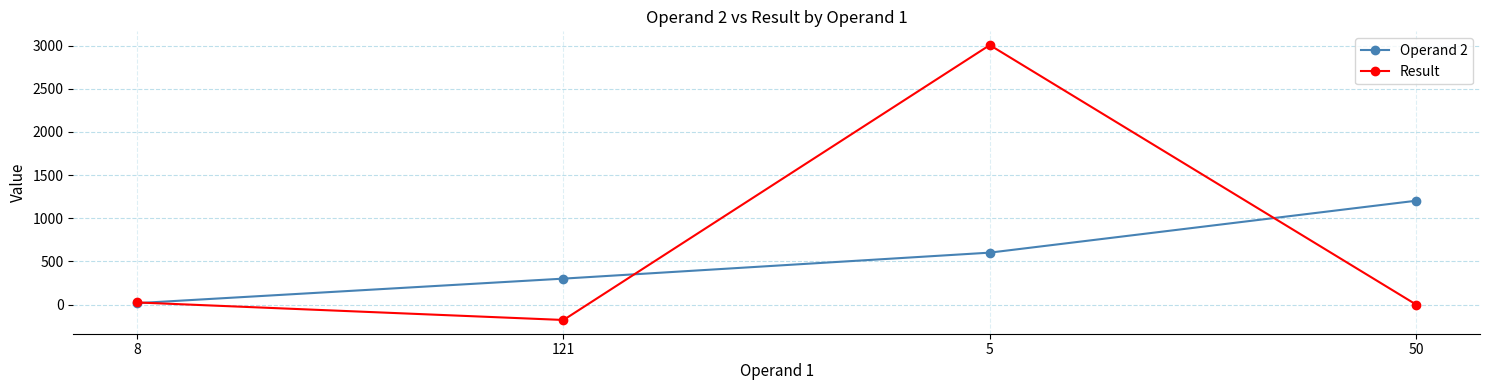

How many data points in Result are less than 24?

2